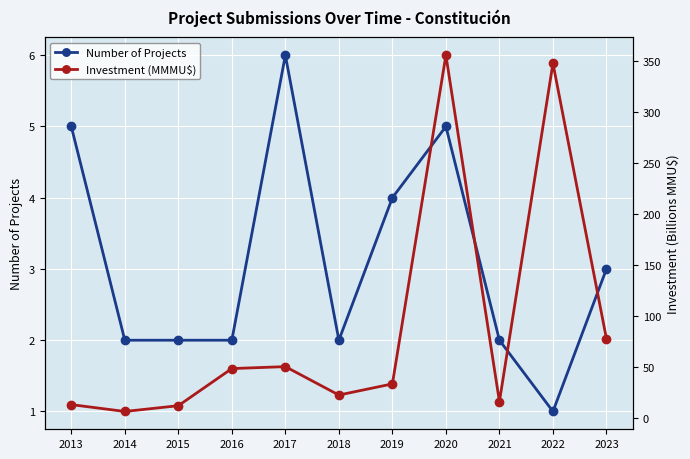

At how many categories does at least one series exceed 177?

2